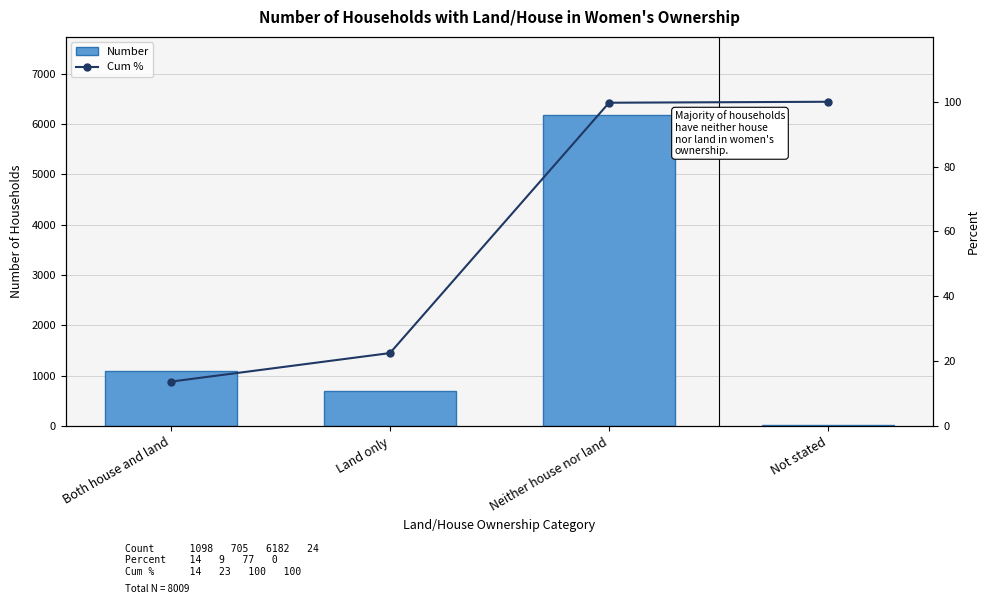

At which label does Number first exceed 1098?

Neither house nor land